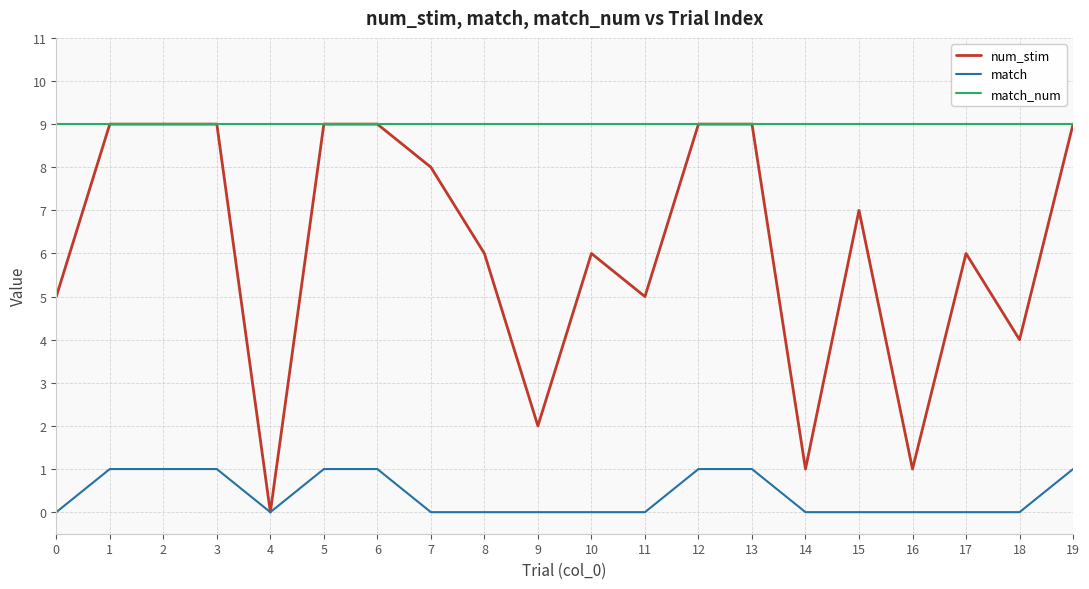

What are all the series names shown in the legend?

num_stim, match, match_num